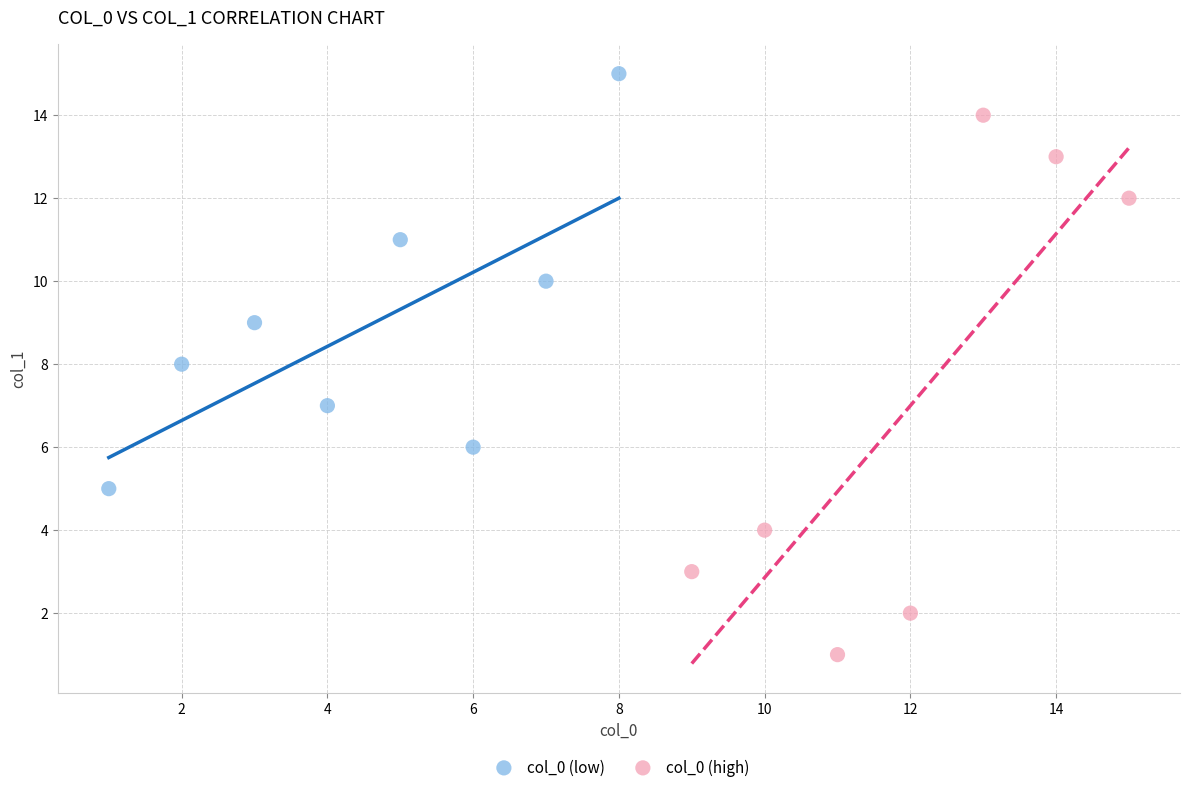

Which series has the widest spread of Y values?

col_0 (high)